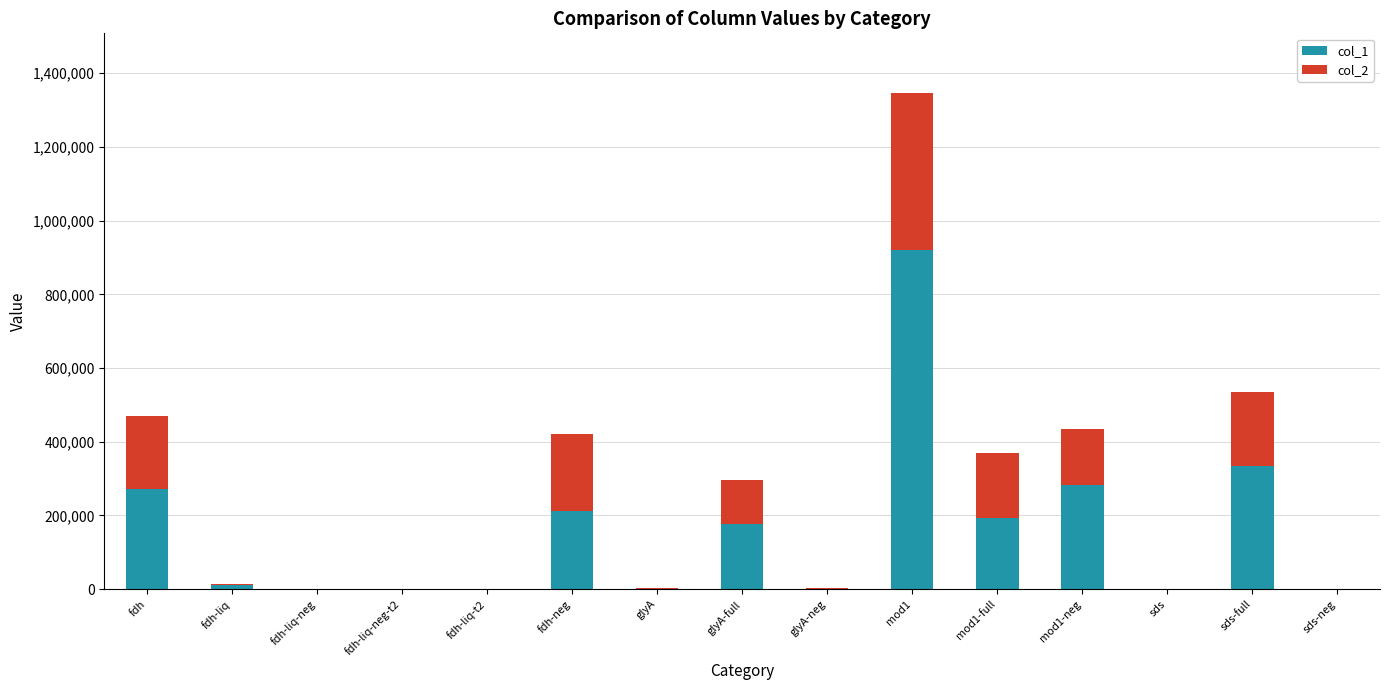

At which category is the sum across all series the highest?

mod1